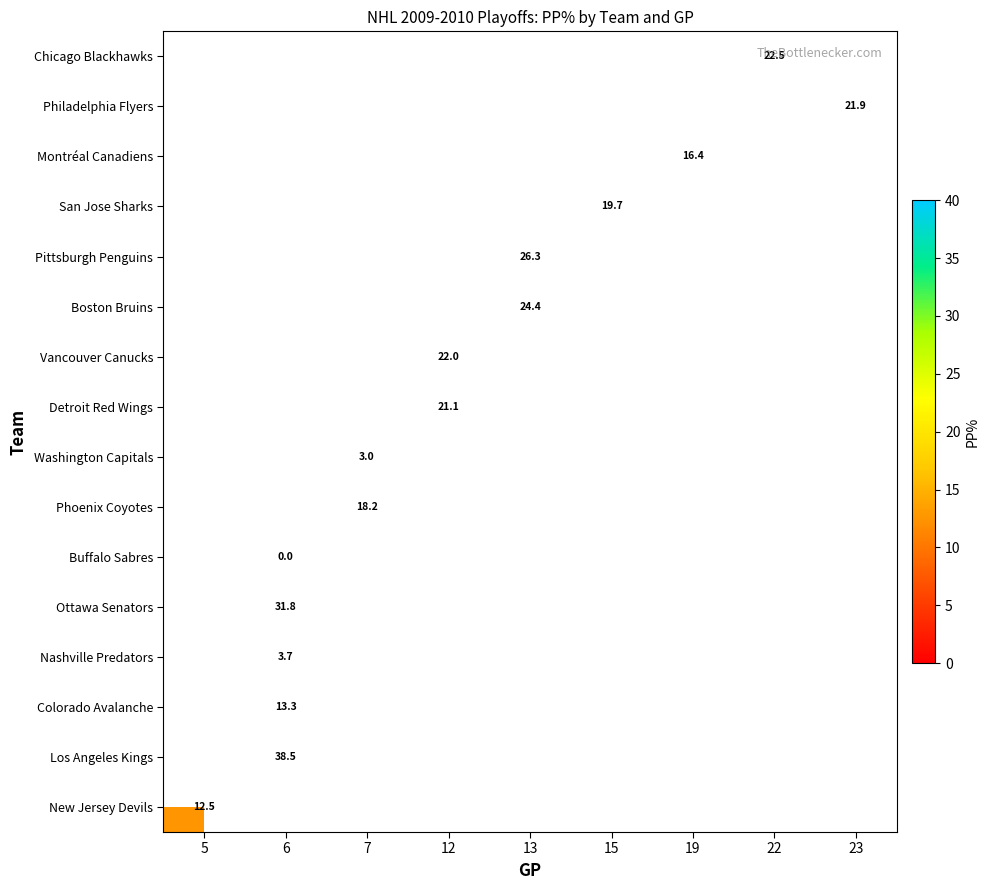

How many values in row_5 are above zero?

1